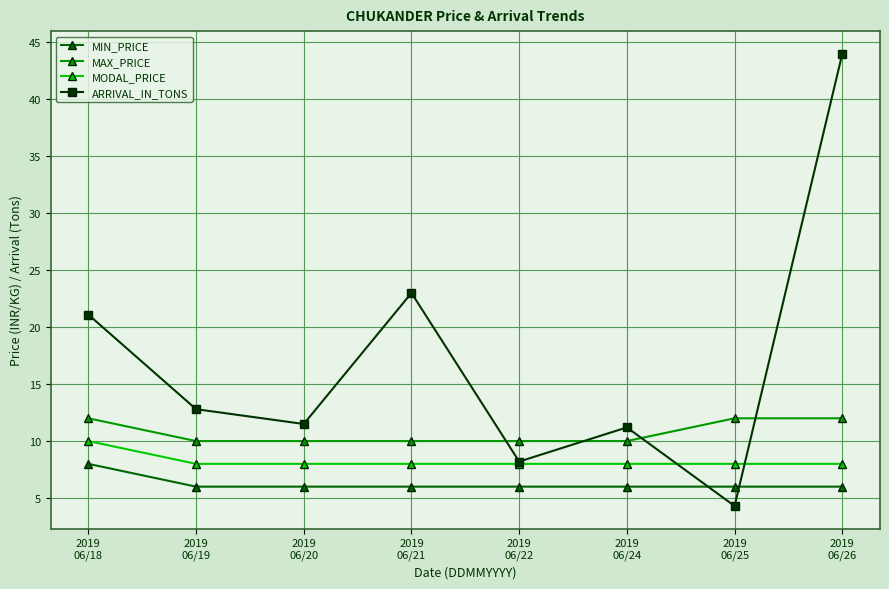

True or false: MIN_PRICE has a value of 6.0 at 2019
06/21.

True